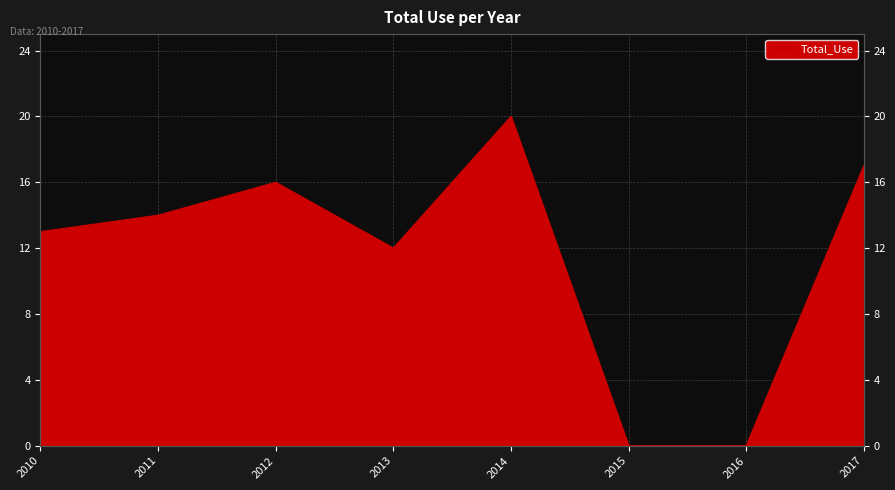

What is the change in value from 2014 to 2015?

-20